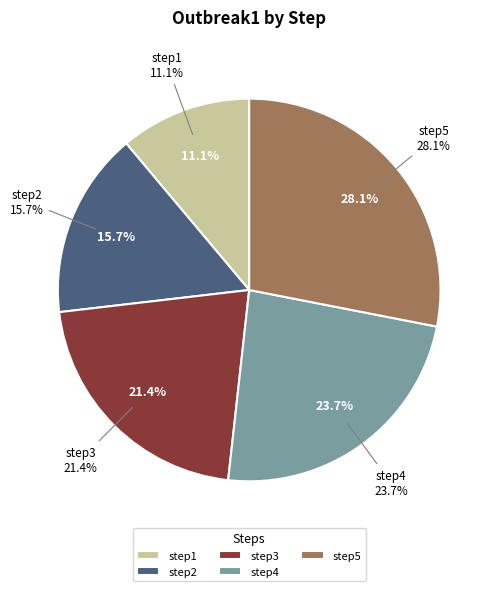

How many slices are in this pie chart?

5